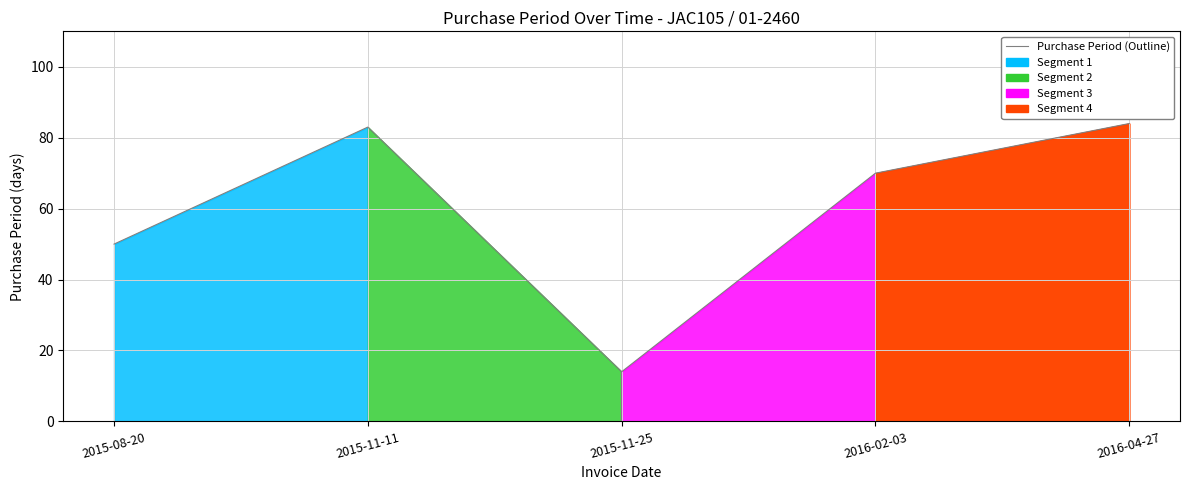

True or false: the data shows 50 at 2015-08-20.

True